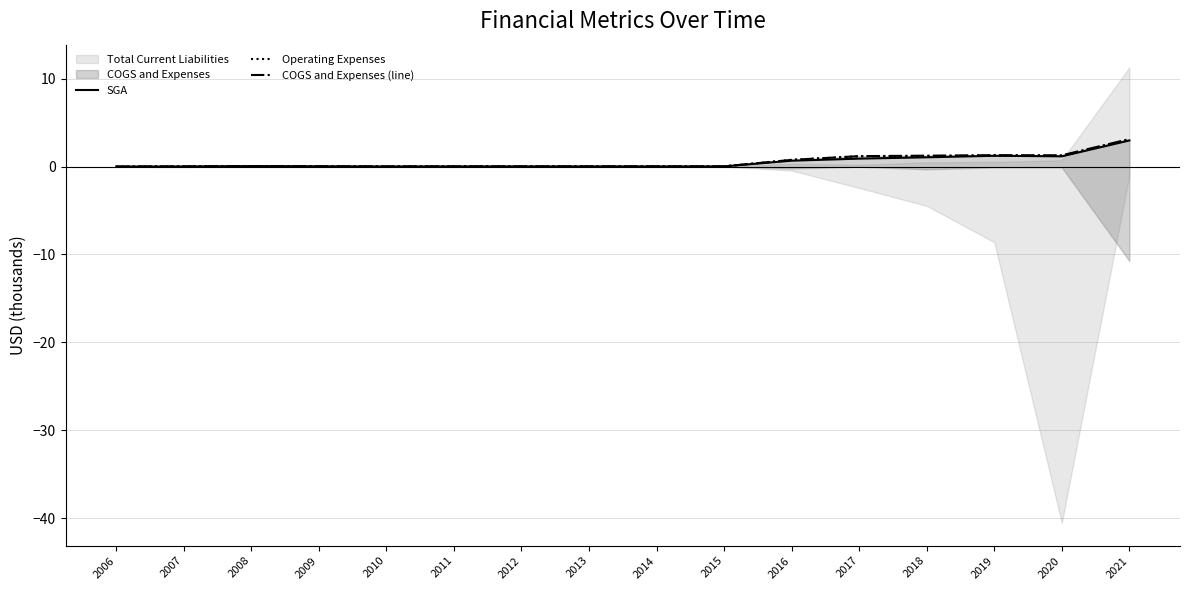

What is the highest value of the SGA series?

3.0